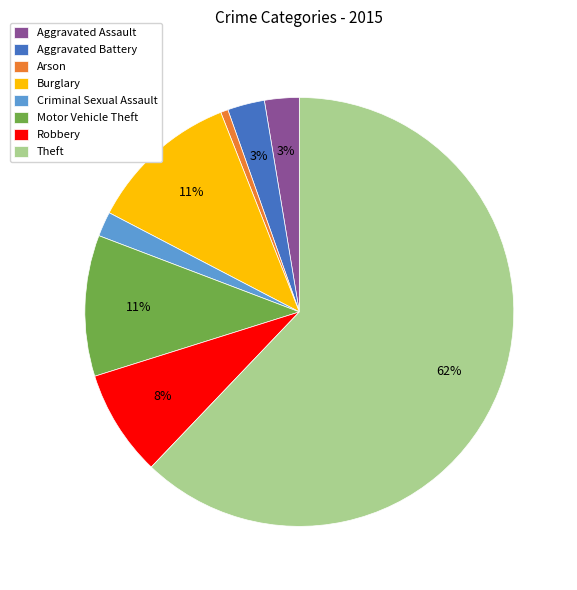

To the nearest percent, what is the difference between the Criminal Sexual Assault and Aggravated Assault slice percentages?

1%